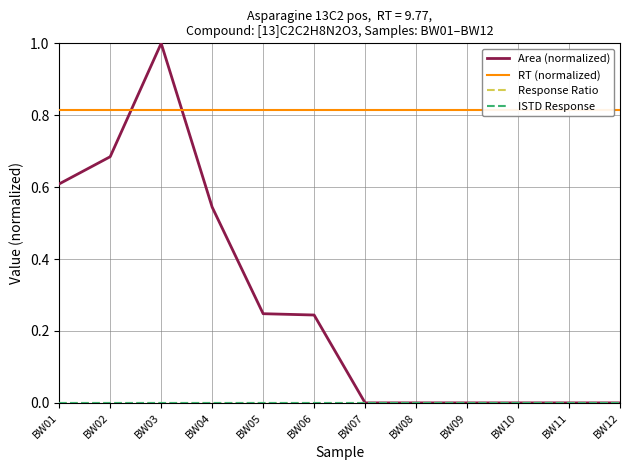

Is the value of Area (normalized) at BW11 greater than the value of ISTD Response at BW10?

No